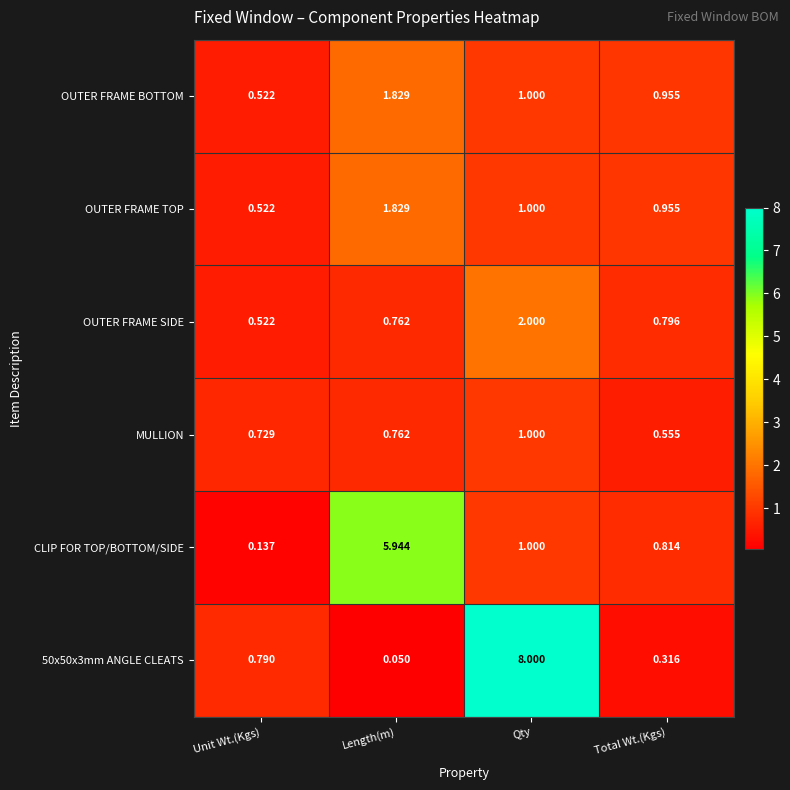

At which category is the sum across all series the highest?

Qty